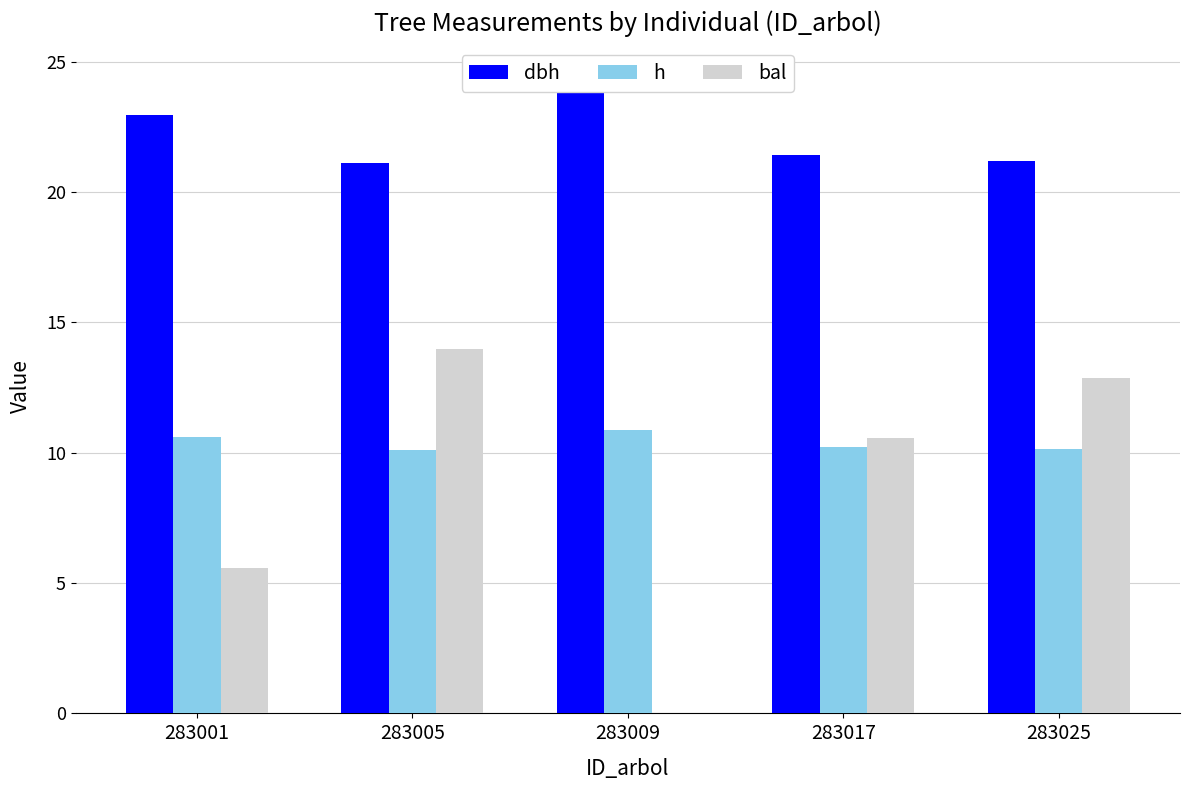

Which category has the lowest value in the dbh series?

283005